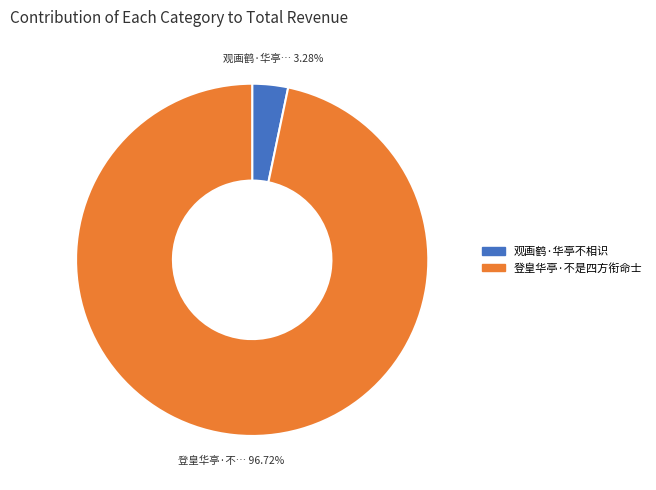

To the nearest percent, what portion does 登皇华亭·不是四方衔命士 represent?

97%